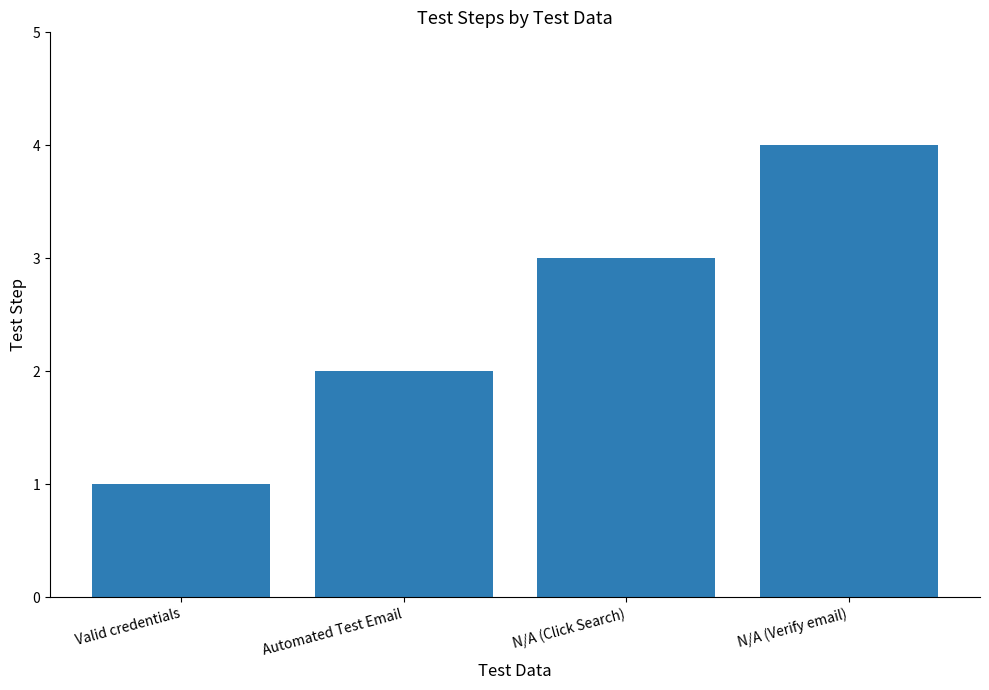

What is the sum of all values?

10